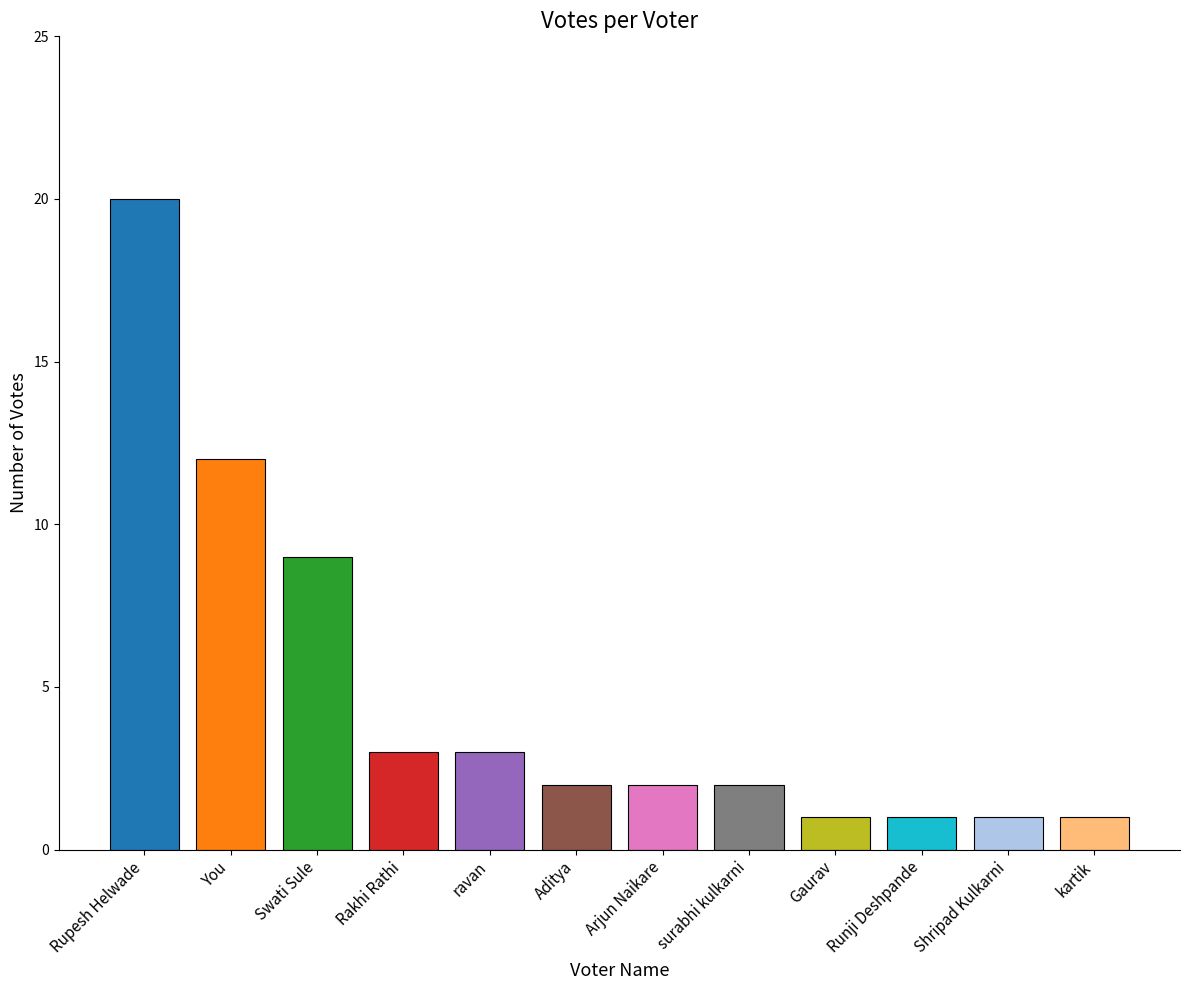

Rank the categories by value from lowest to highest.

Gaurav, Runji Deshpande, Shripad Kulkarni, kartik, Aditya, Arjun Naikare, surabhi kulkarni, Rakhi Rathi, ravan, Swati Sule, You, Rupesh Helwade